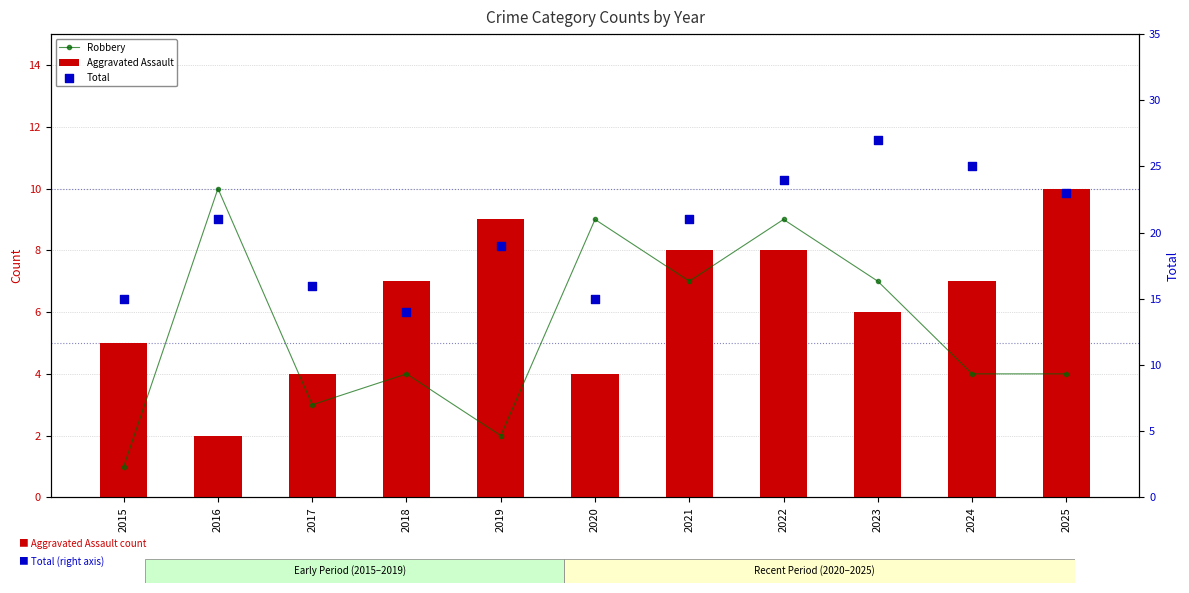

At which category is the sum across all series the highest?

2022